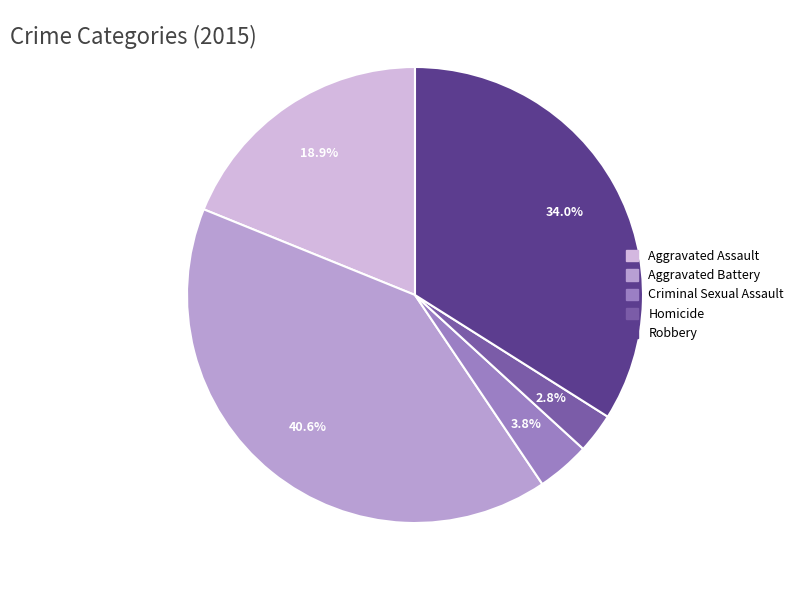

Is there a majority slice in this chart?

No